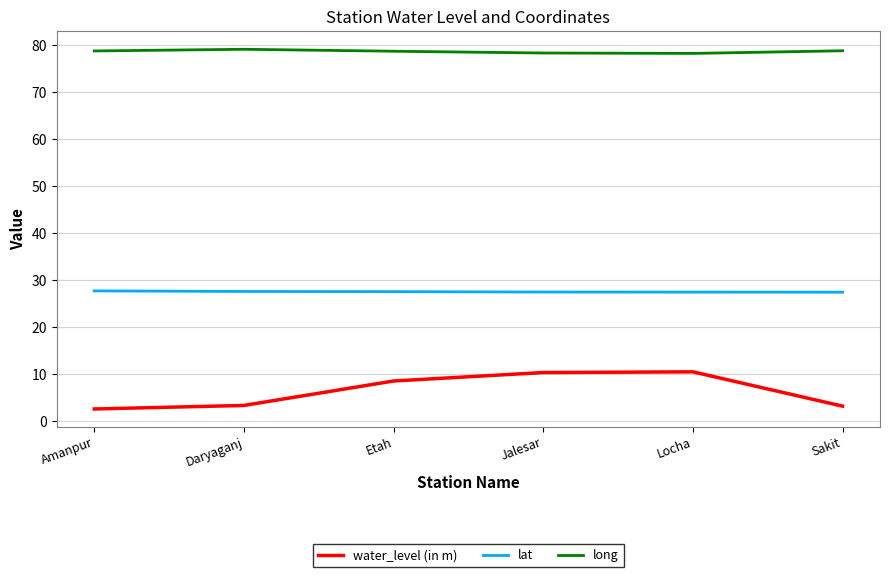

What is the highest value of the lat series?

27.7